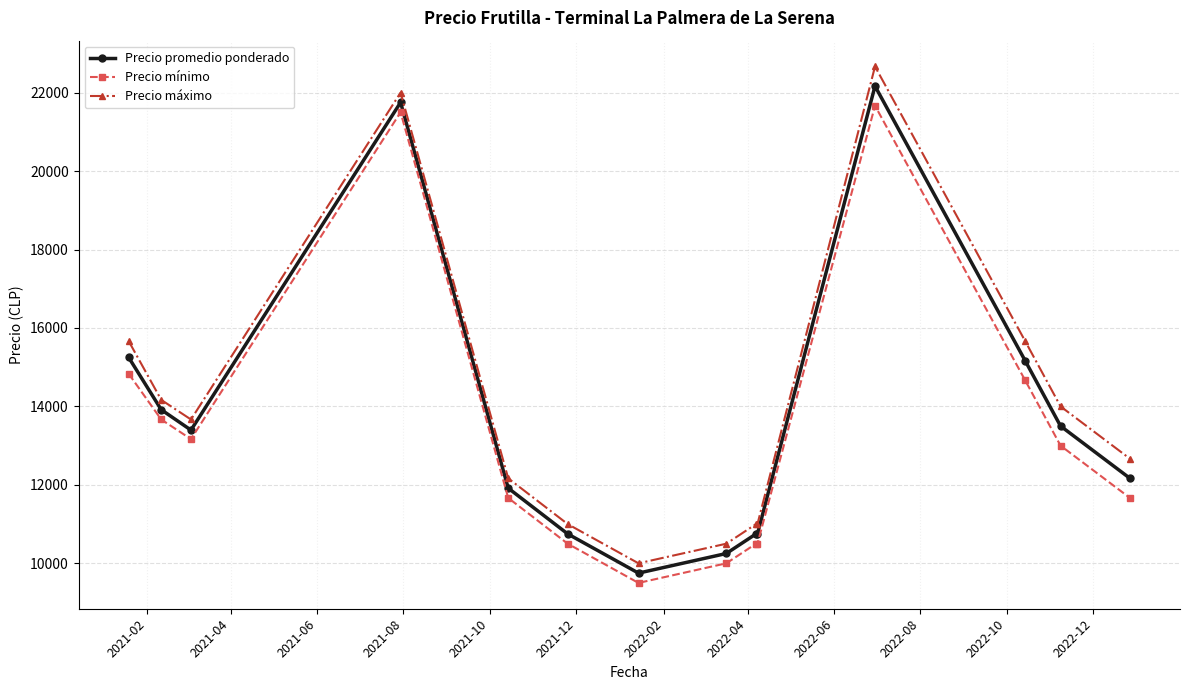

What is the sum of all Precio máximo values?

196166.7